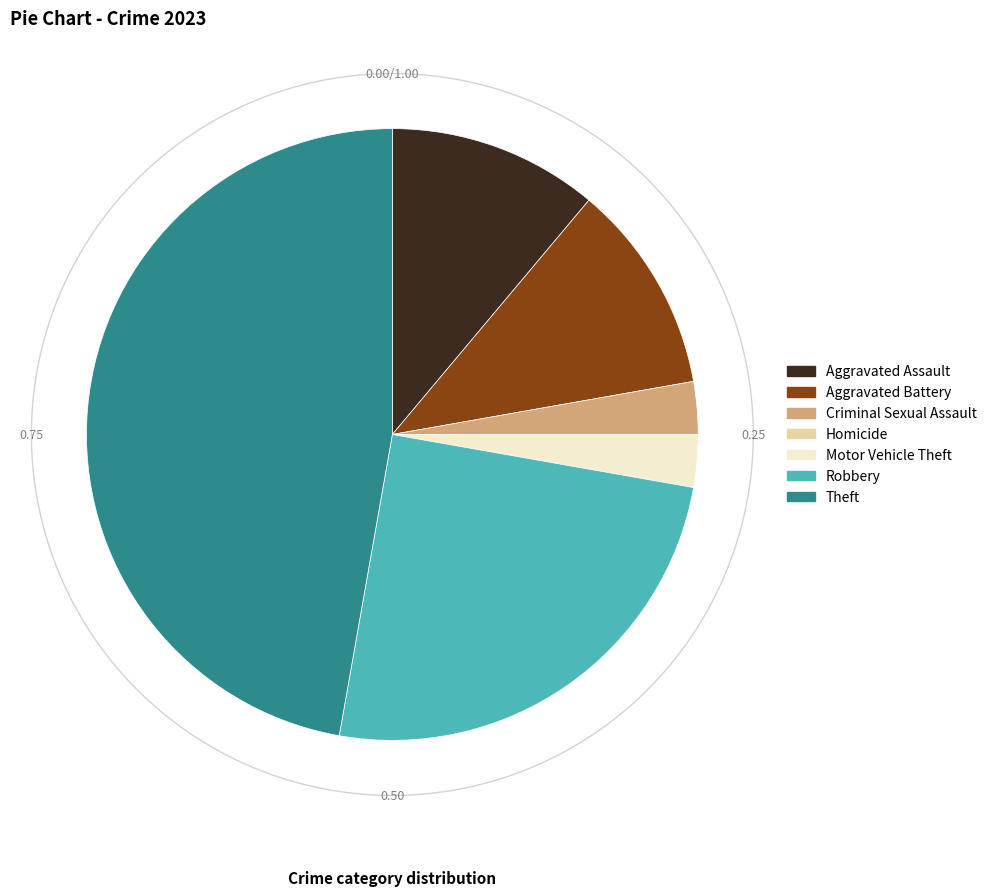

To the nearest percent, what is the difference between the largest and smallest slice percentages?

47%